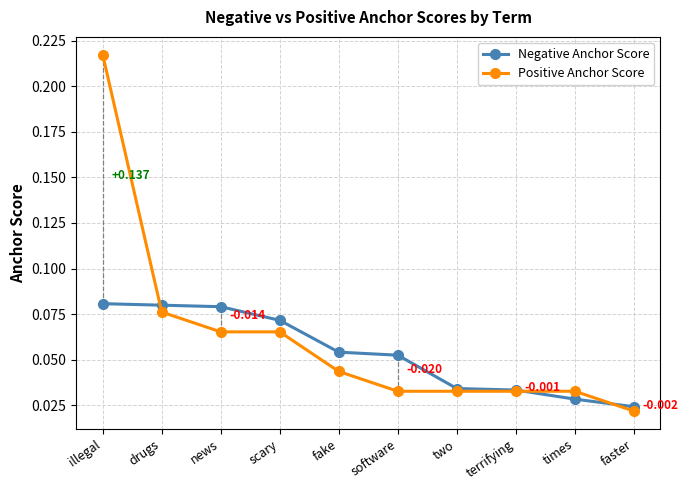

Which series ends up on top after the final intersection of Negative Anchor Score and Positive Anchor Score?

Negative Anchor Score